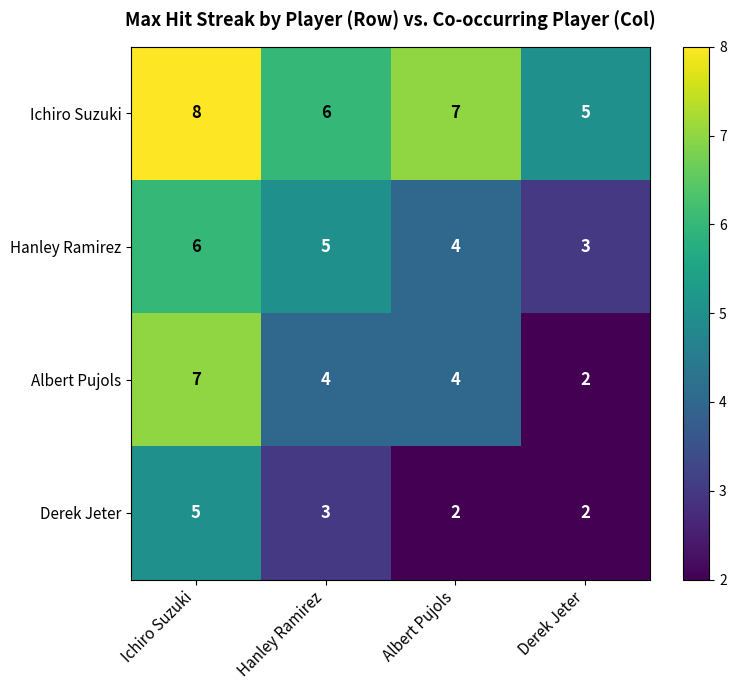

What is the total value across all series at Albert Pujols?

17